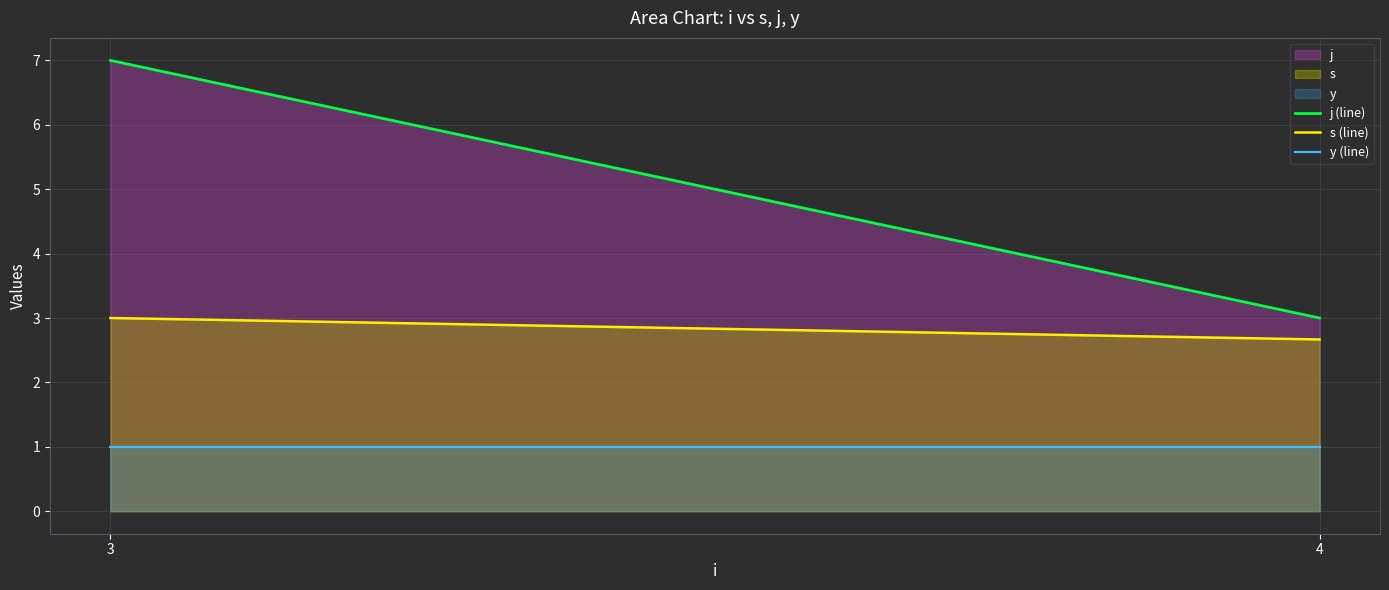

Which series has the largest total across all categories?

j (line)